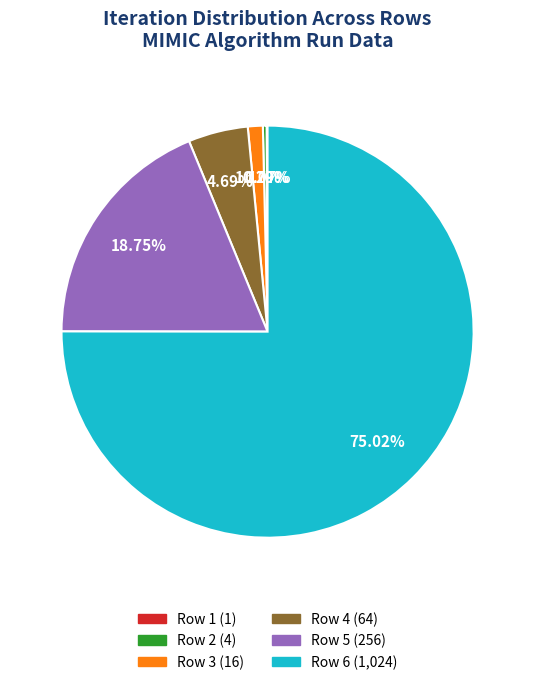

Is there a majority slice in this chart?

Yes